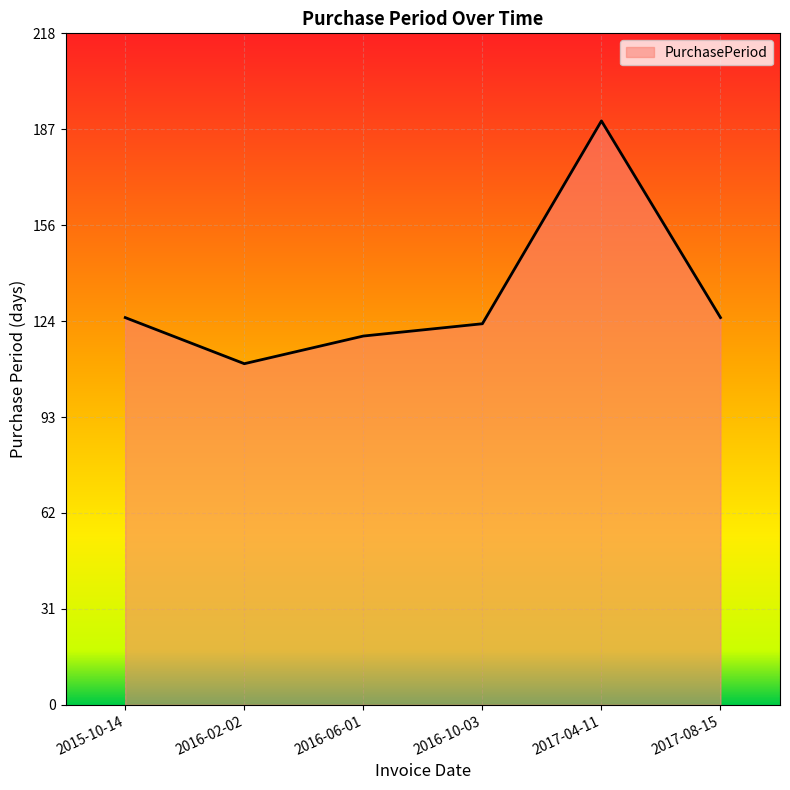

Is it true that the value at 2016-10-03 is 40?

False